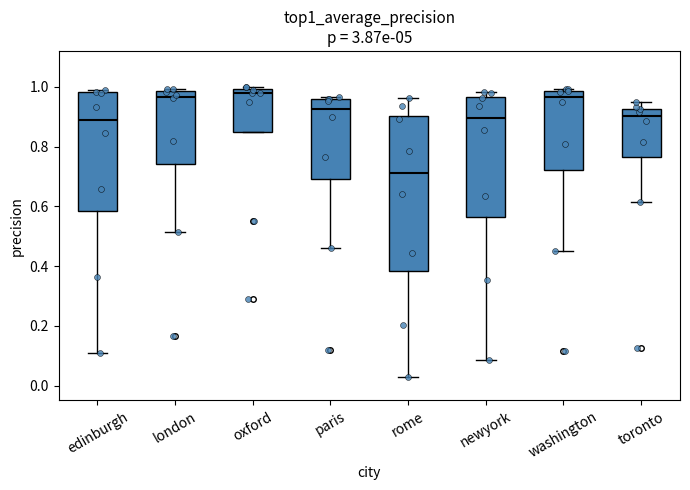

Where does the median line of the box for edinburgh sit on the y-axis? The values are not printed on the chart, so give them approximately, as read against the axis.

0.90